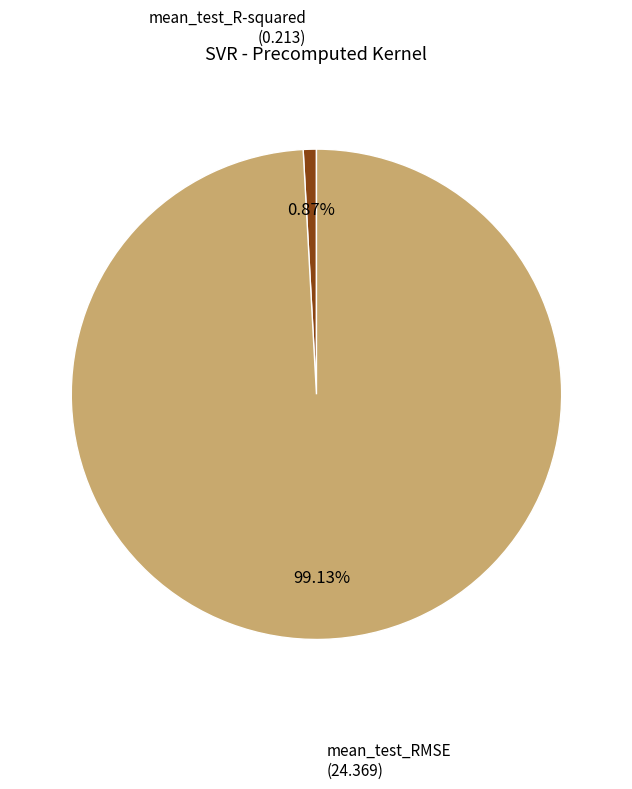

Does any single category account for the majority?

Yes